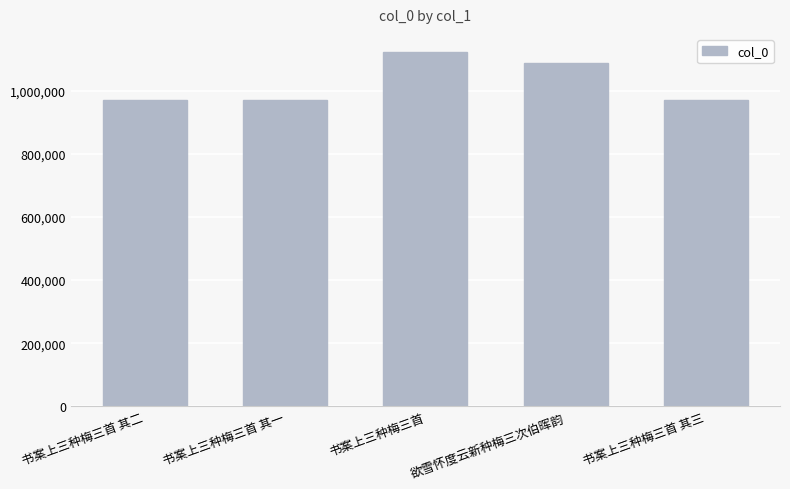

How many bars are there in total?

5